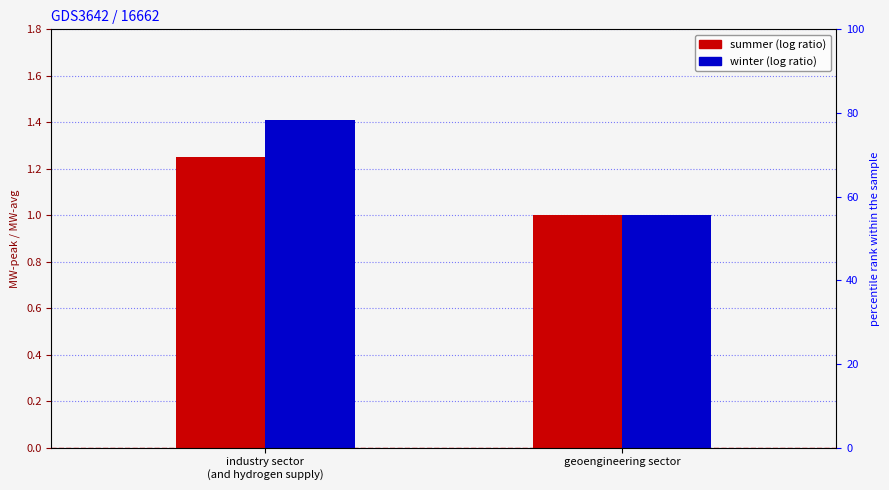

At which label is summer closest to 1?

geoengineering sector